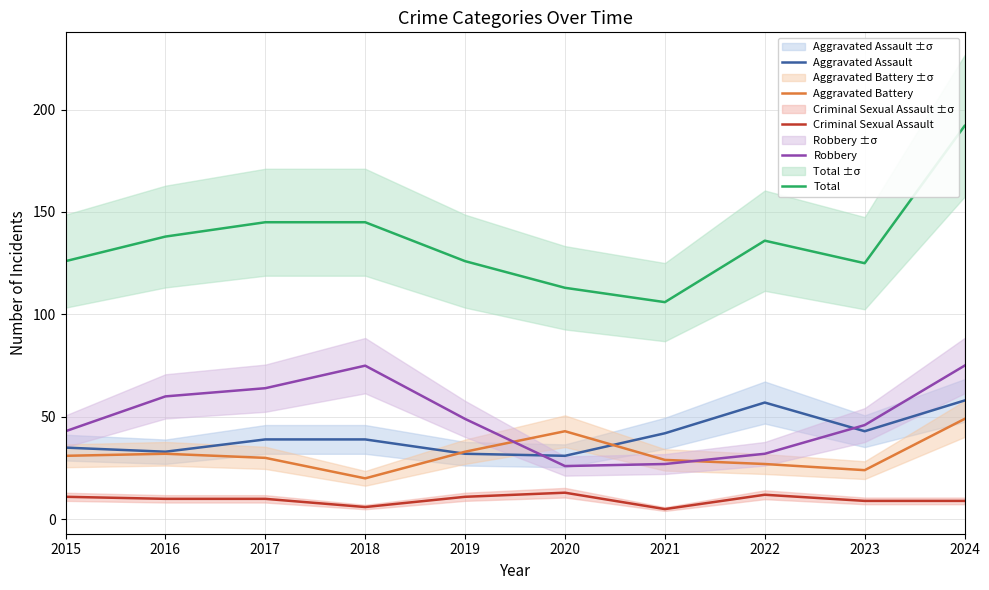

Read the Total value at 2022.

136